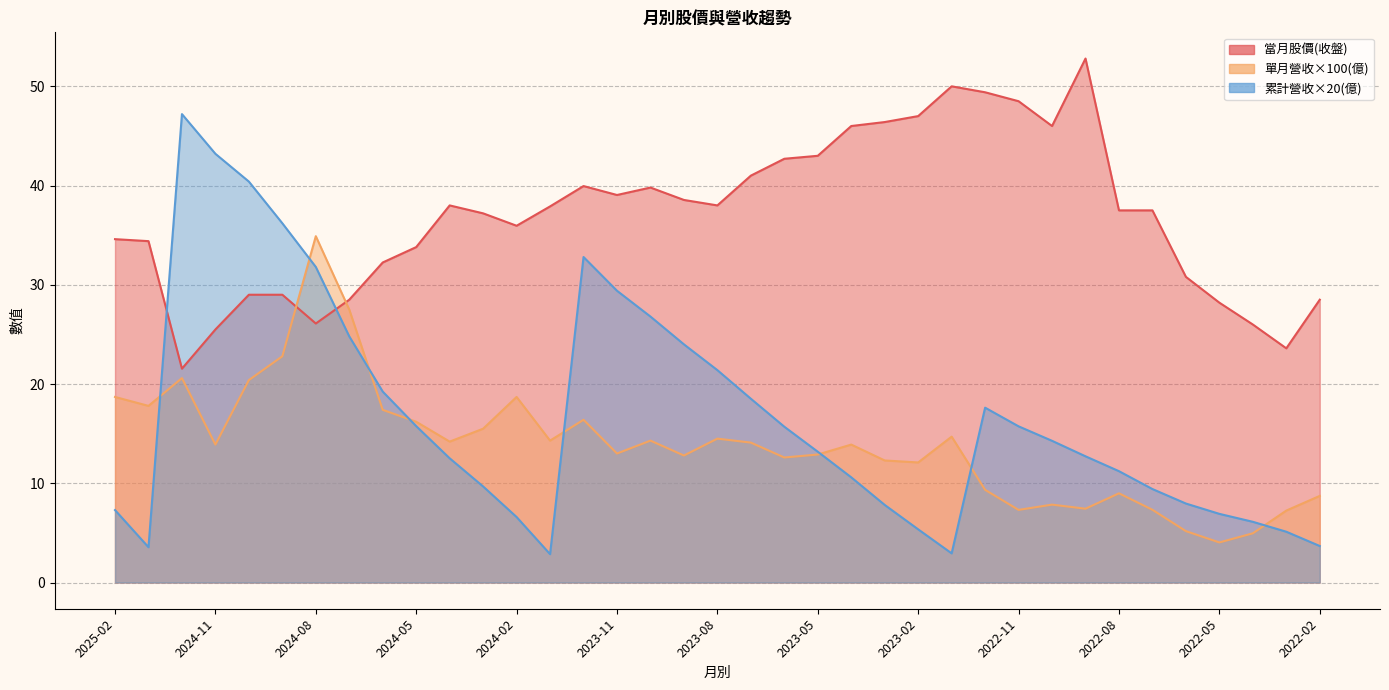

What is the spread (max minus min) of values at 2024-08?

8.8